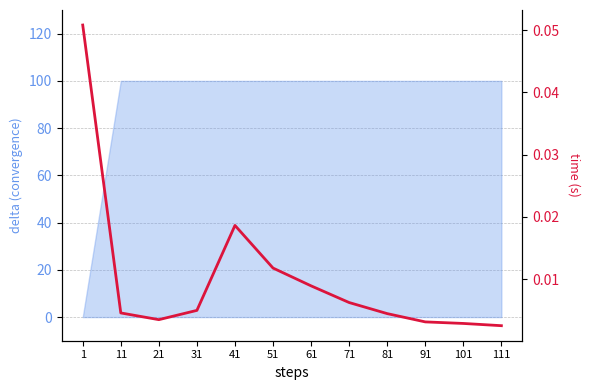

List the labels in order of value, largest first.

1, 41, 51, 61, 71, 31, 11, 81, 21, 91, 101, 111